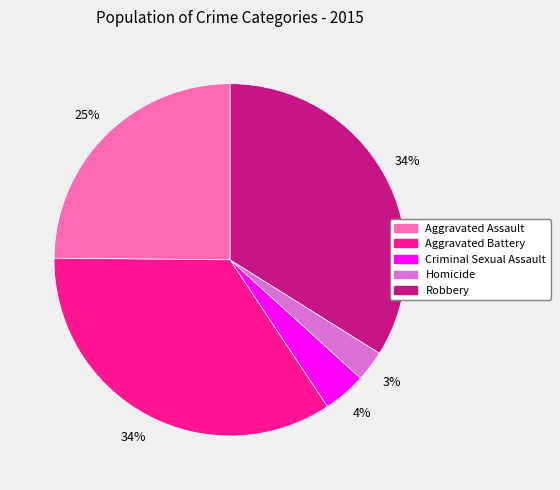

What is the smallest slice in the pie chart?

Homicide